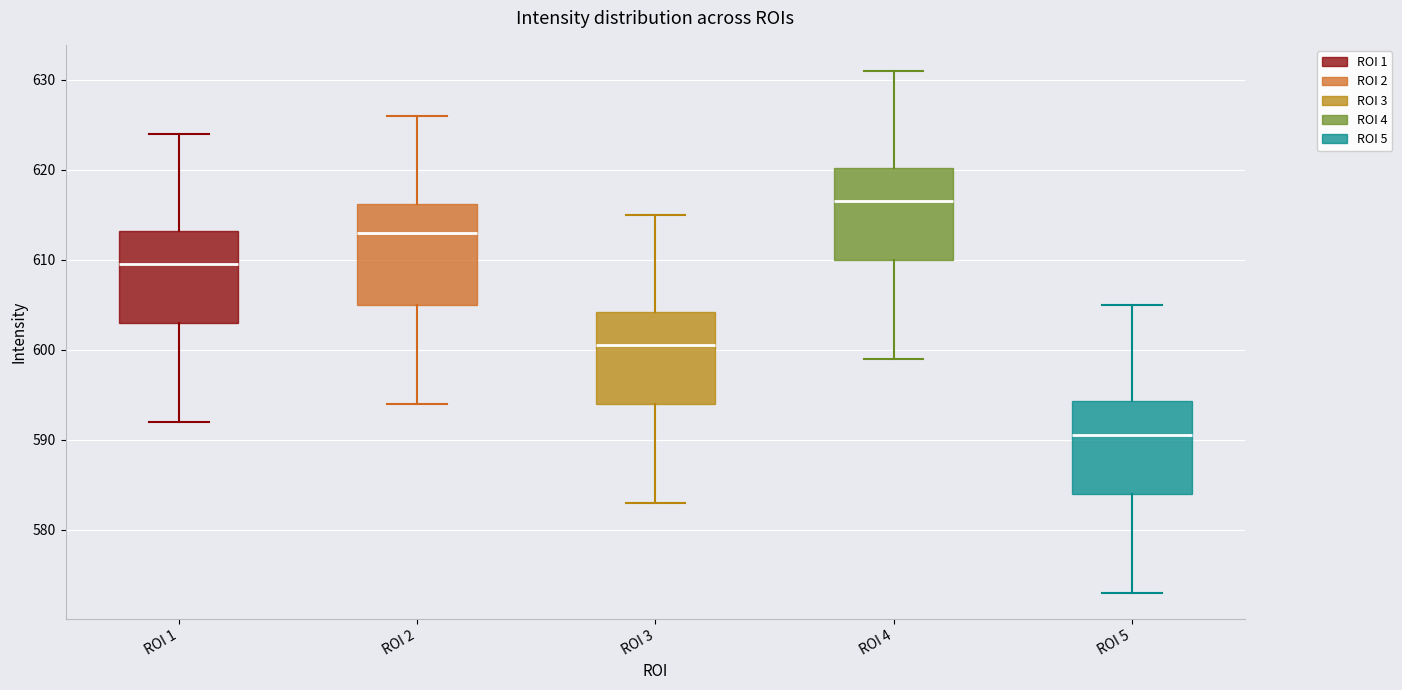

Where is the lower edge of the box for ROI 1 on the y-axis? The values are not printed on the chart, so give them approximately, as read against the axis.

603